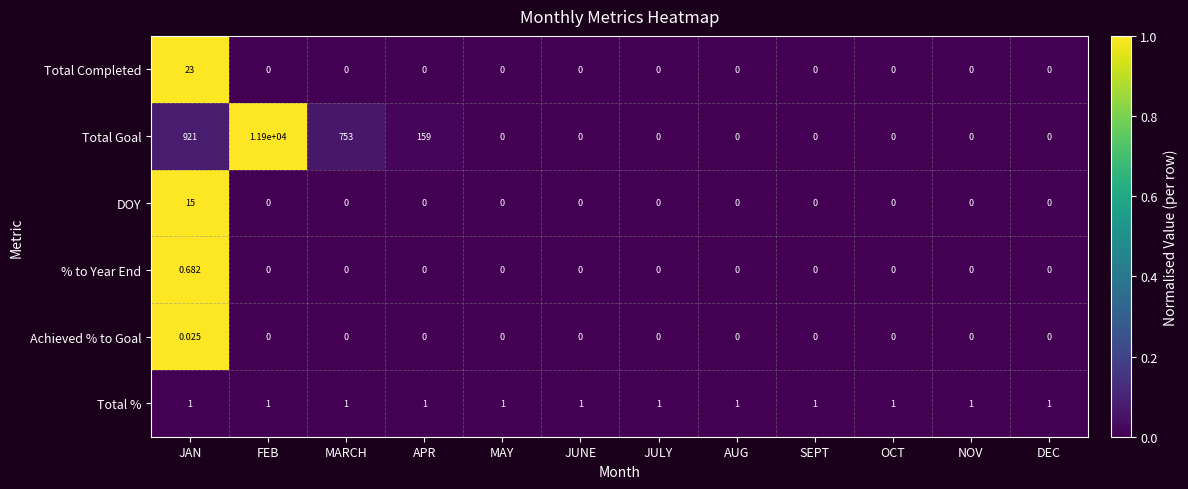

At which category is the sum across all series the highest?

FEB